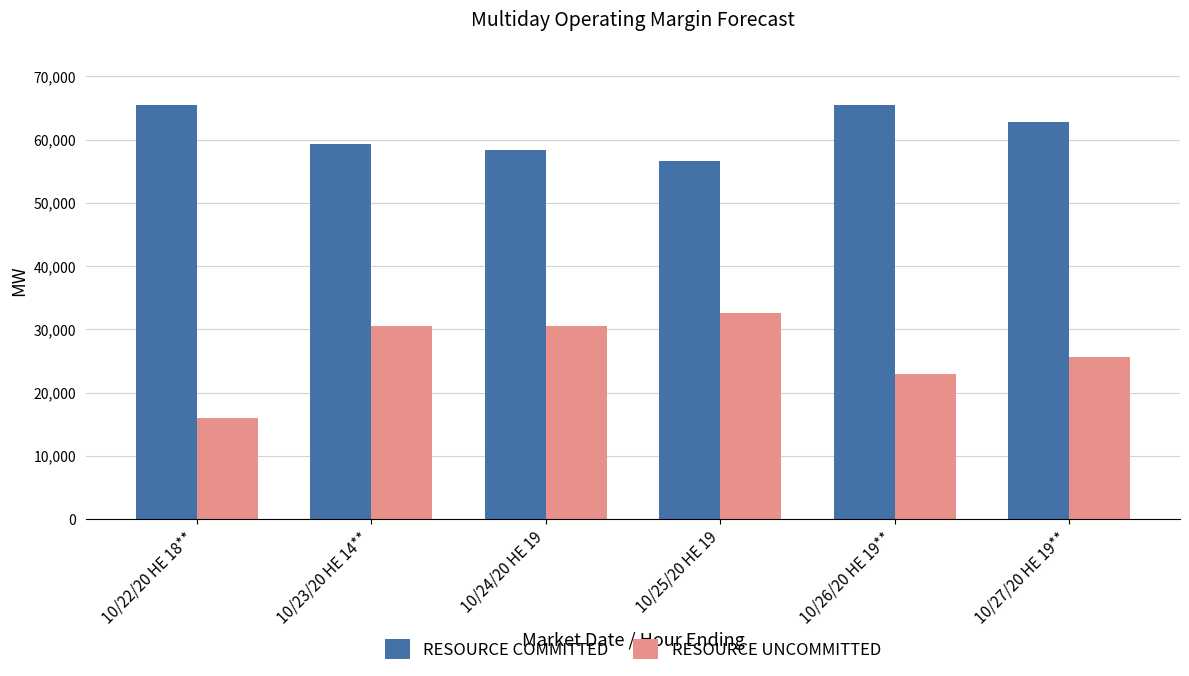

What is the maximum value shown in the chart?

65544.1